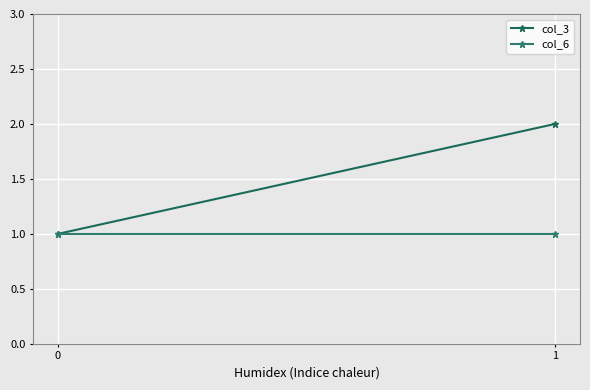

Is it true that col_6 equals 0 at 1?

False